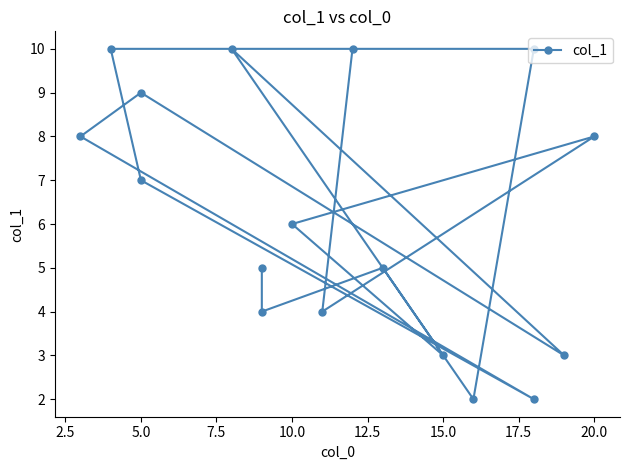

How many points are lower than both their immediate neighbors (excluding endpoints)?

6